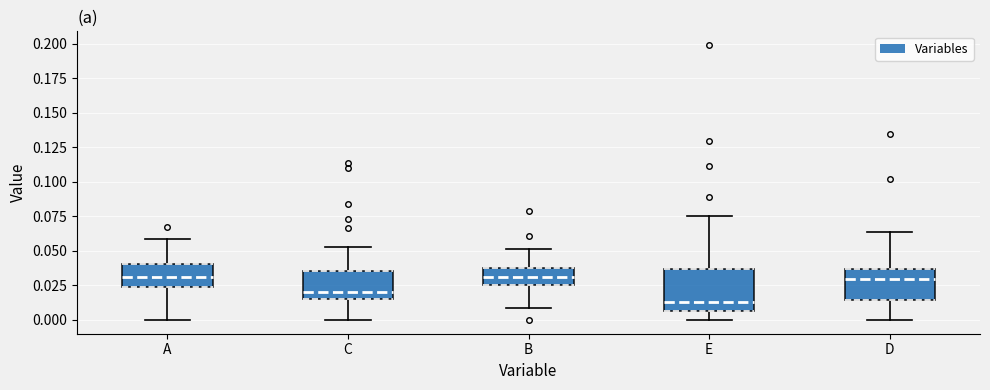

Reading left to right, transcribe this box plot: for each box, give where its median line is, the range the box spans, and where its two whiskers end, as read against the y-axis. The values are not printed on the chart, so give them approximately, as read against the axis.

A: median 0.030, box 0.025 to 0.040, whiskers 0.000 to 0.060
C: median 0.020, box 0.015 to 0.035, whiskers 0.000 to 0.055
B: median 0.030, box 0.025 to 0.040, whiskers 0.010 to 0.050
E: median 0.015, box 0.005 to 0.035, whiskers 0.000 to 0.075
D: median 0.030, box 0.015 to 0.035, whiskers 0.000 to 0.065